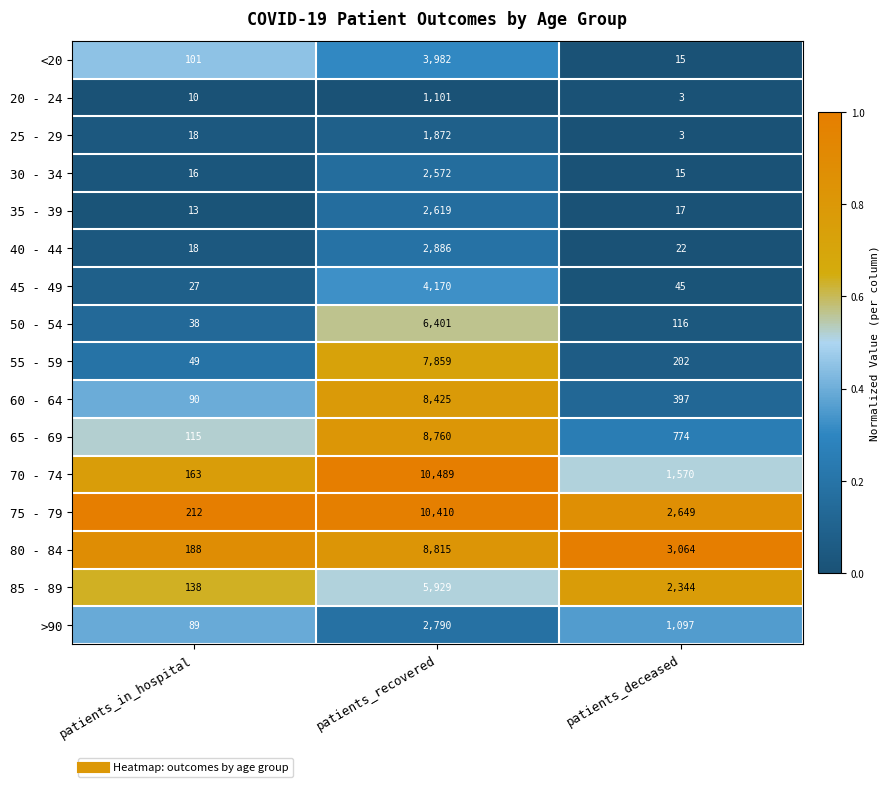

What is the smallest value displayed?

3